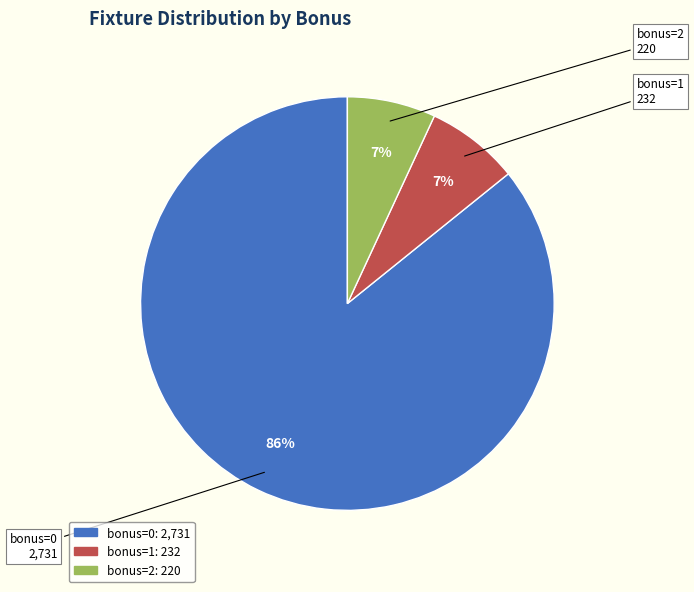

To the nearest percent, what is the difference between the largest and smallest slice percentages?

79%